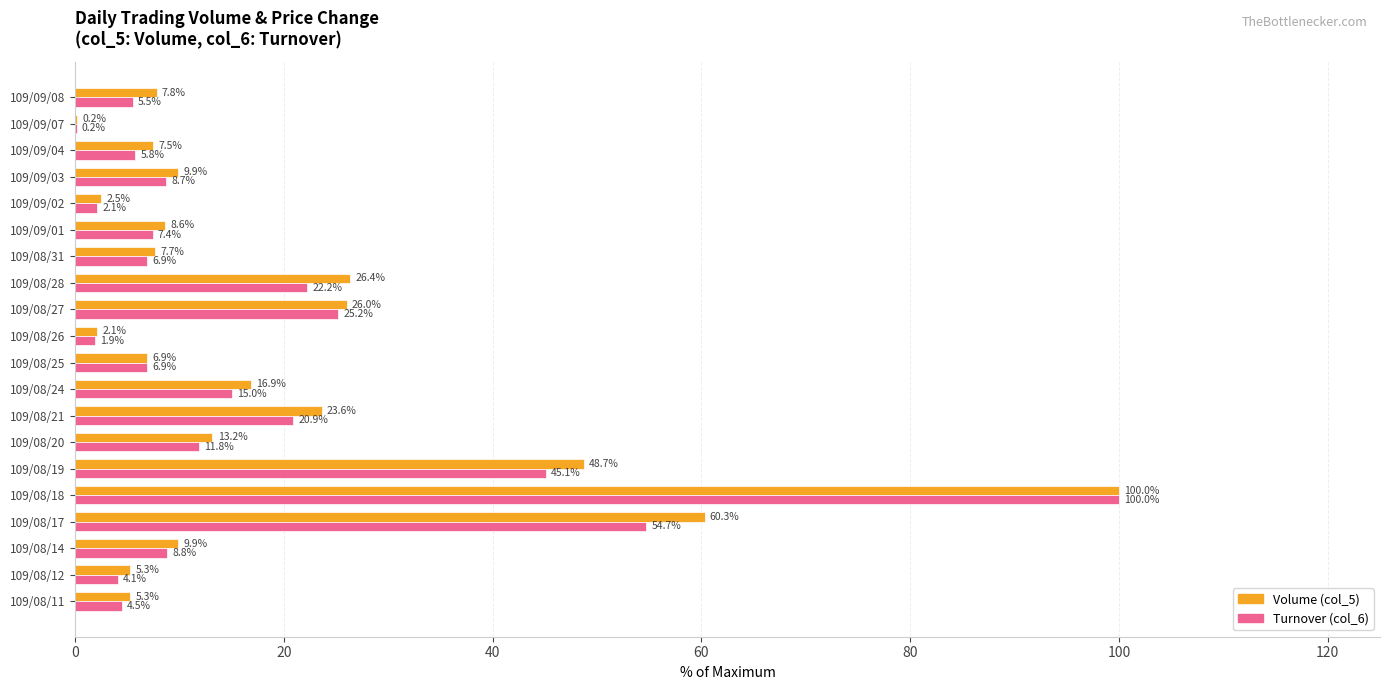

Between 109/08/17 and 109/09/04, which series saw the biggest shift?

Volume (col_5)